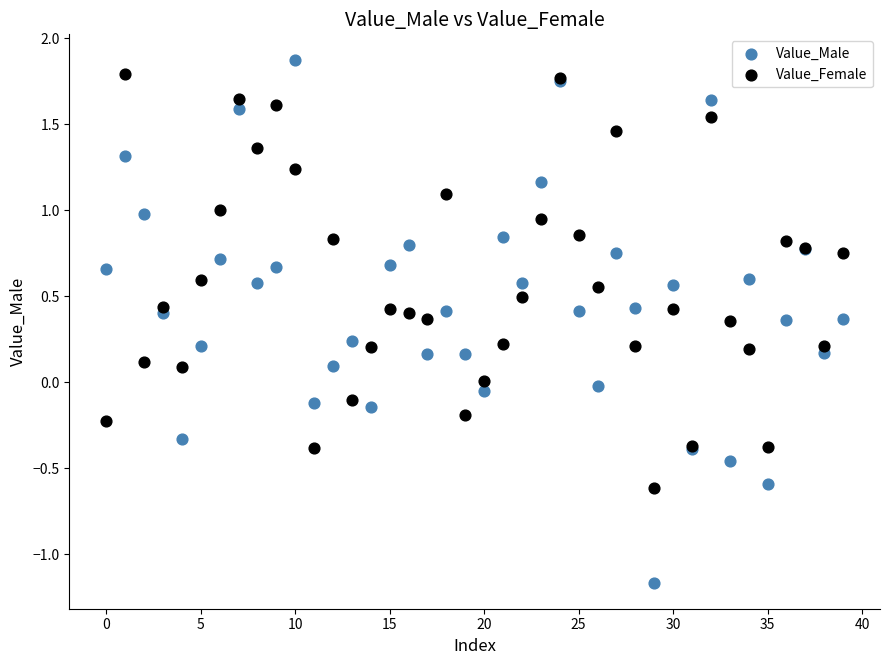

Which series has the widest spread of Y values?

Value_Male